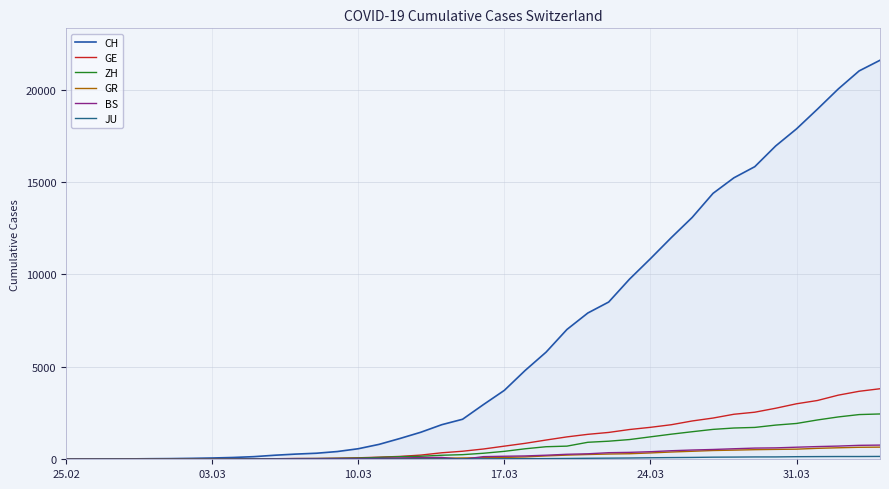

At which label does BS first exceed 143?

17.03